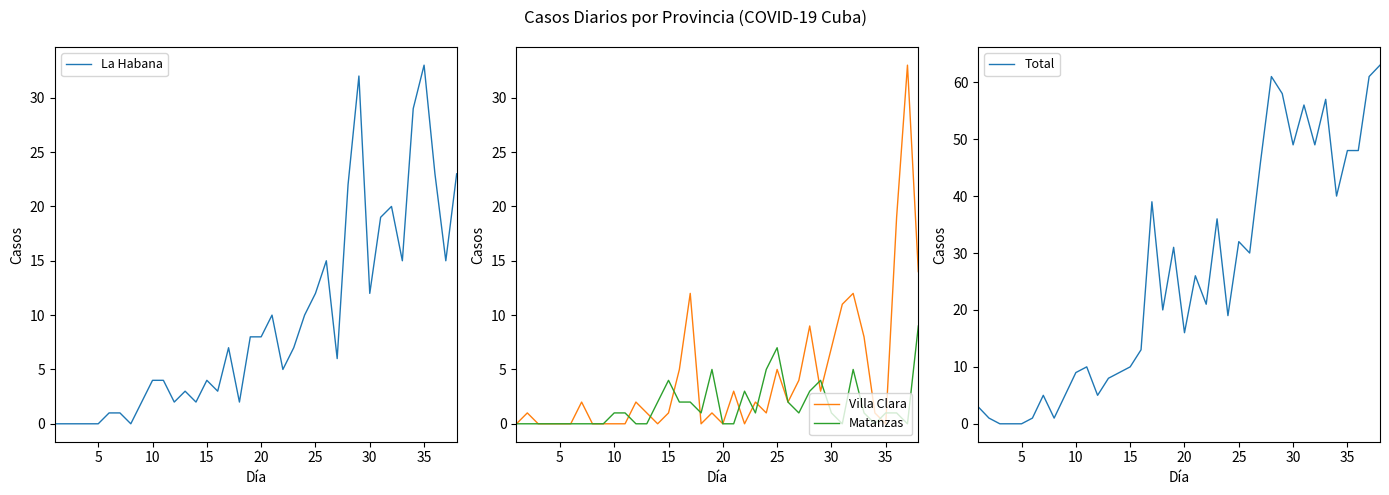

How many interior local peaks does the Villa Clara series have?

11